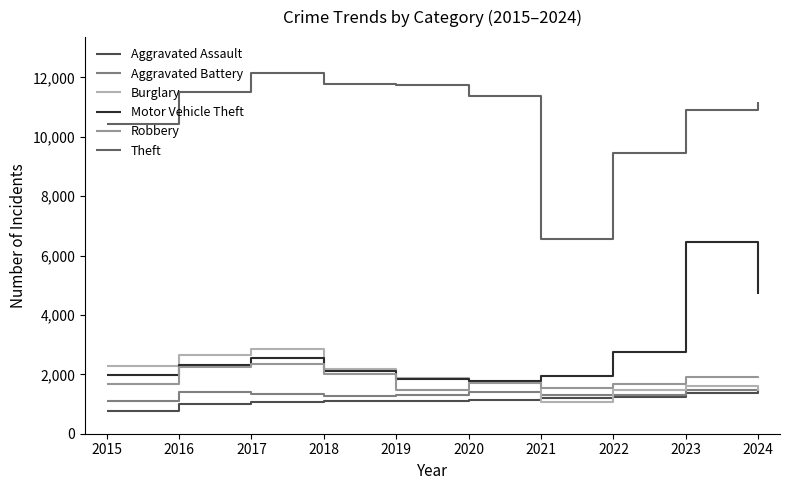

Which series has the largest total across all categories?

Theft